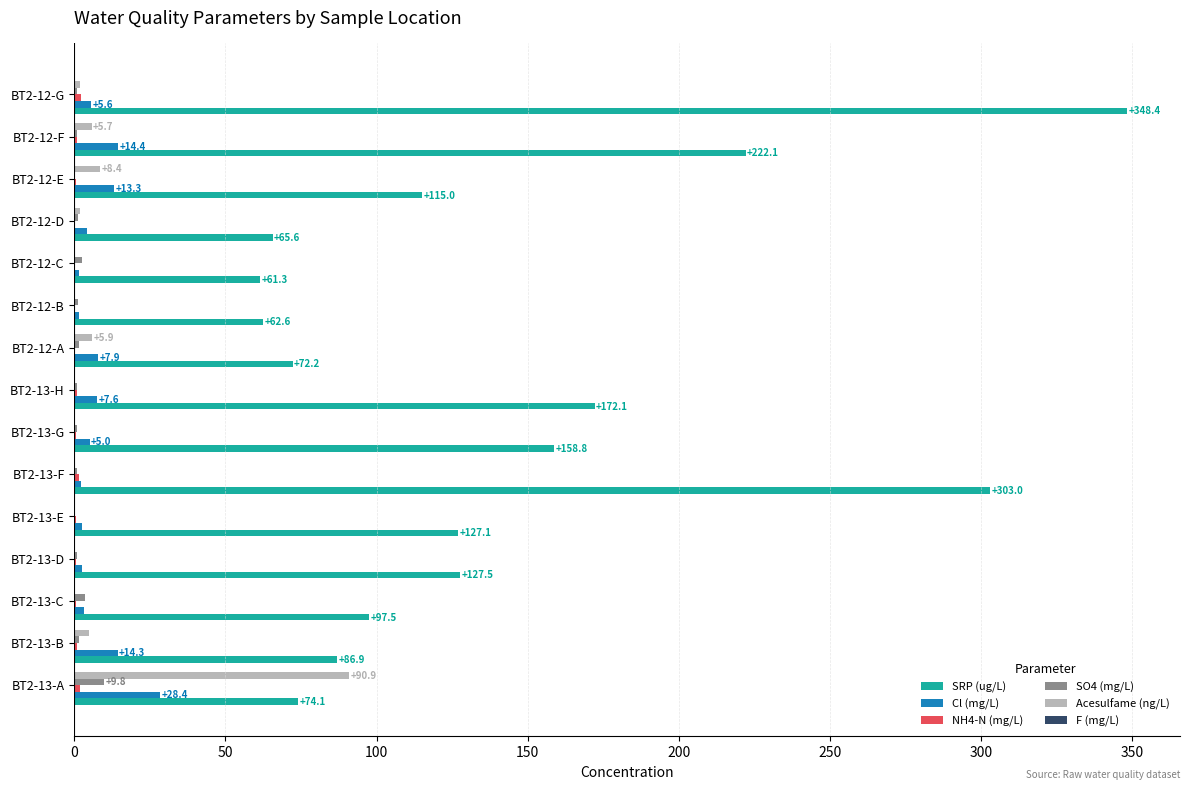

Between BT2-13-C and BT2-12-D, which series saw the biggest shift?

SRP (ug/L)